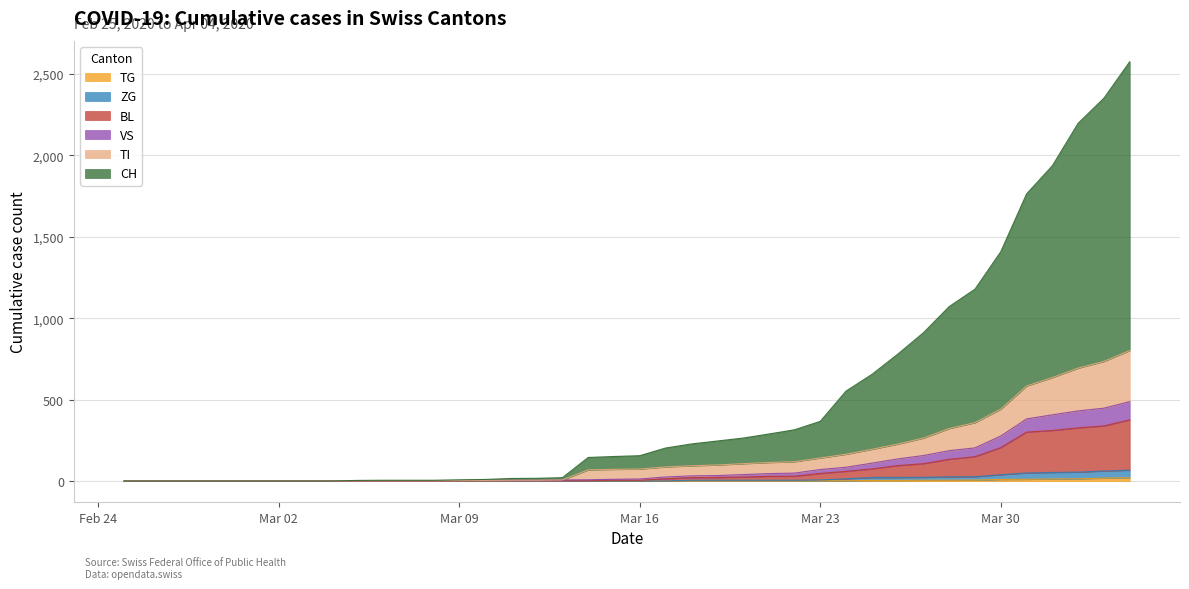

What is the approximate value of CH at Mar 23, to the nearest 100?

400